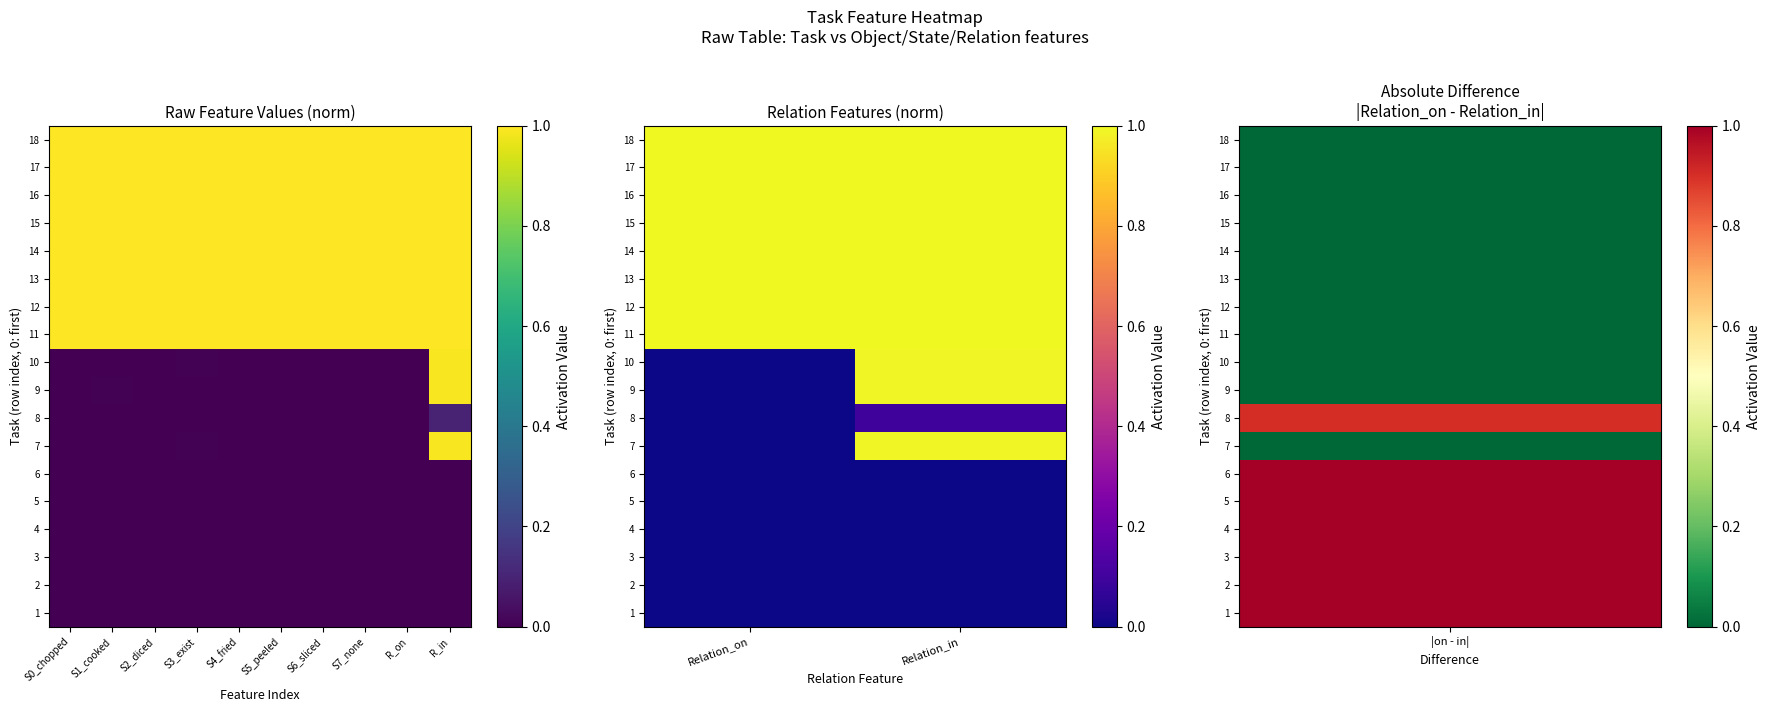

Is the value of 14 at Relation_on greater than the value of 13 at Relation_on?

No